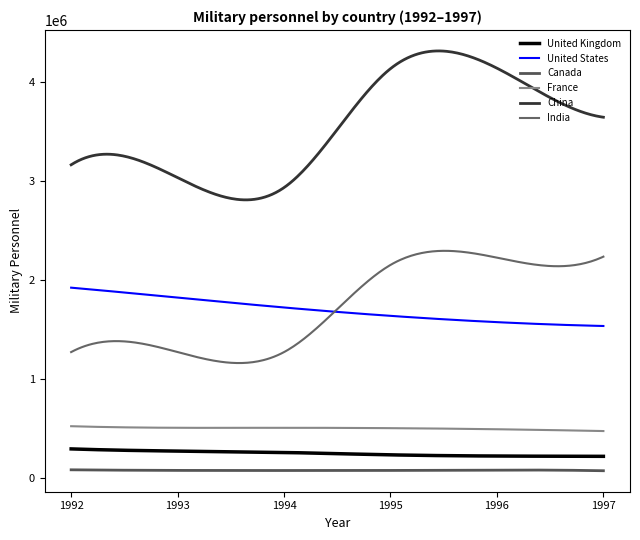

What is the difference between the second highest and minimum values in the India series?

1132362.4